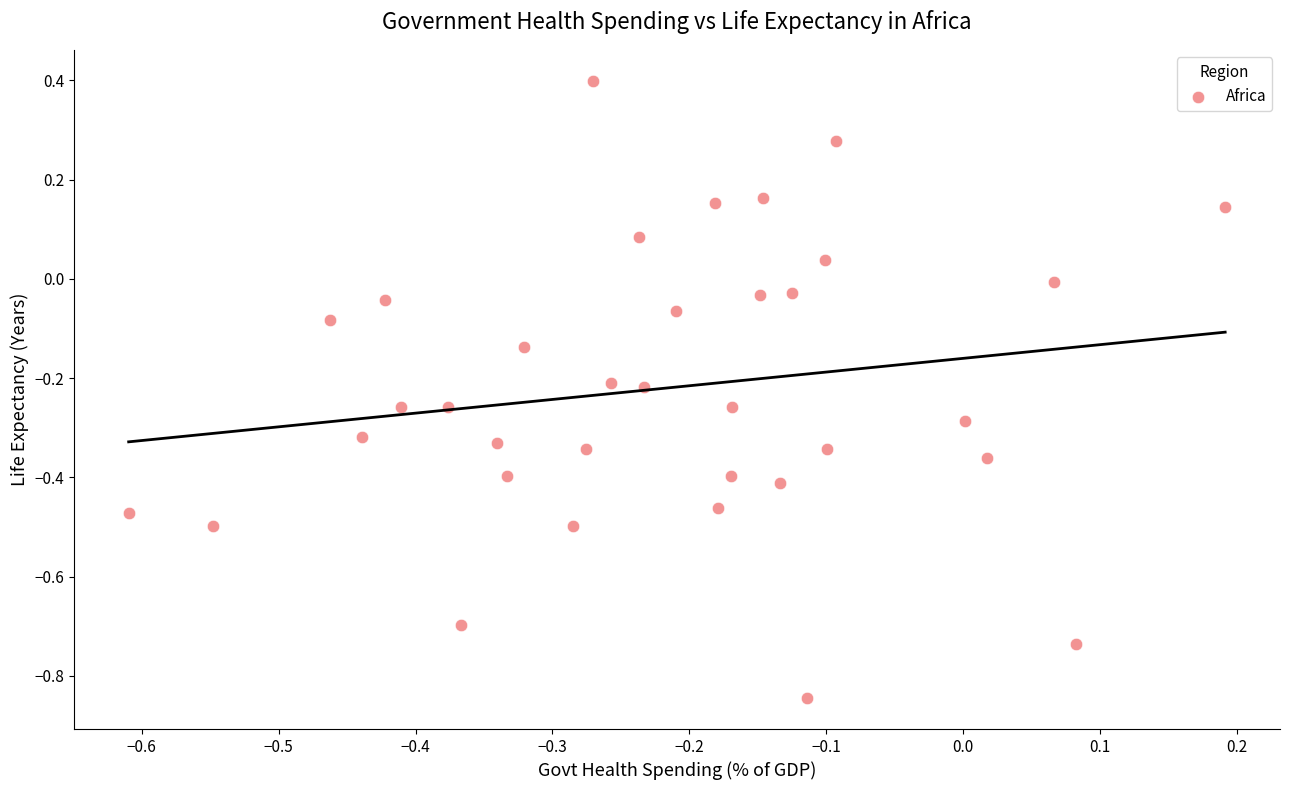

What is the range of X values (max minus min)?

0.8